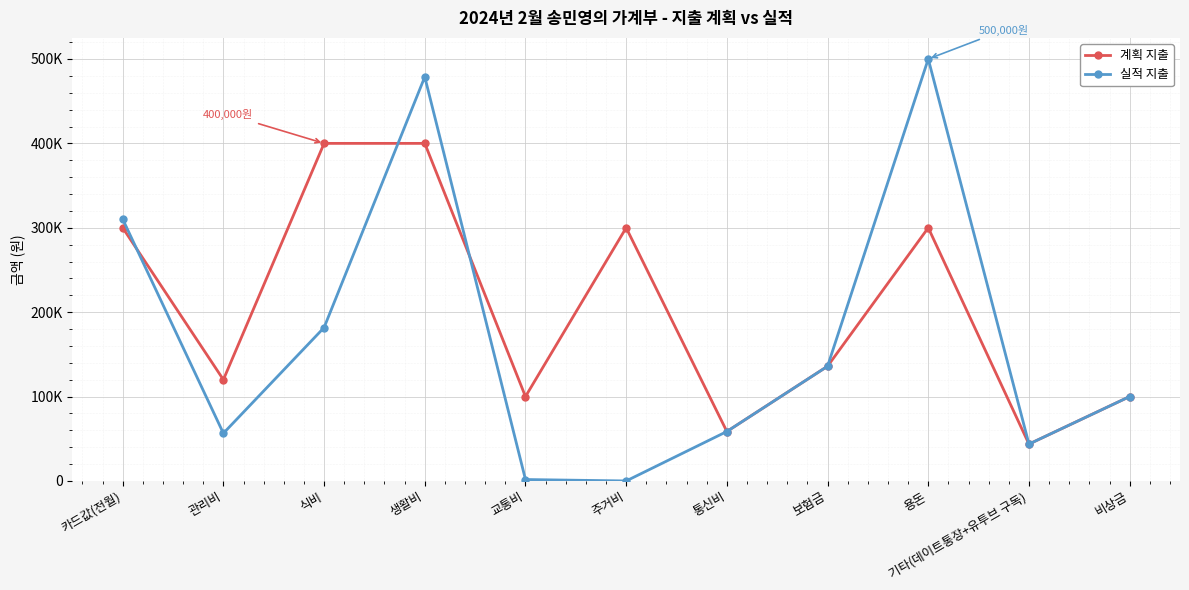

What is the approximate value of 실적 지출 at 카드값(전월), to the nearest 10?

310190